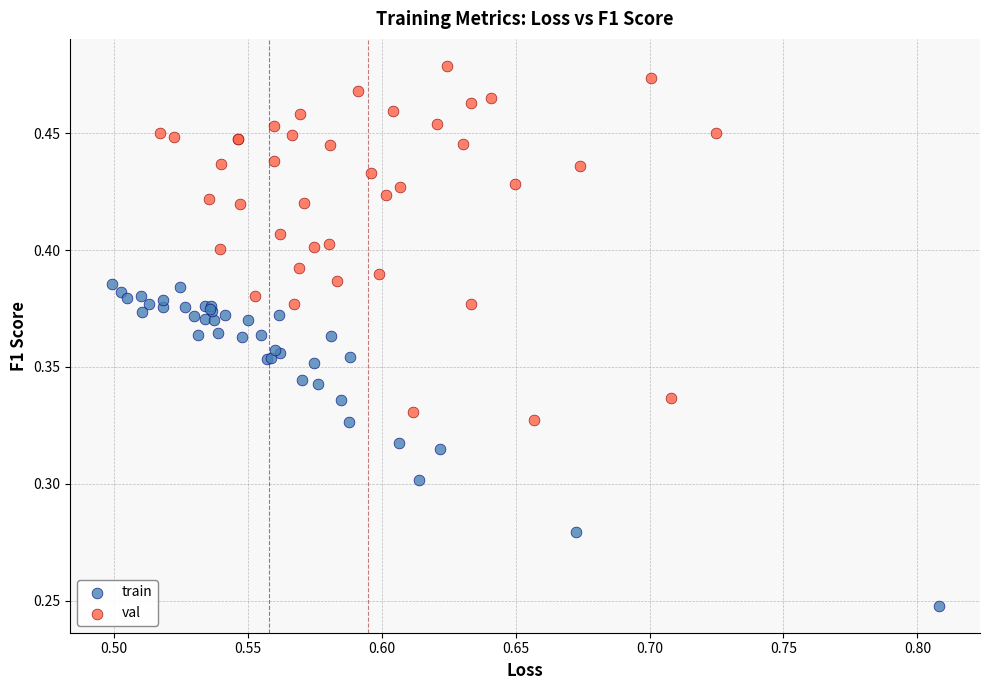

Which series contains the lowest Y value?

train